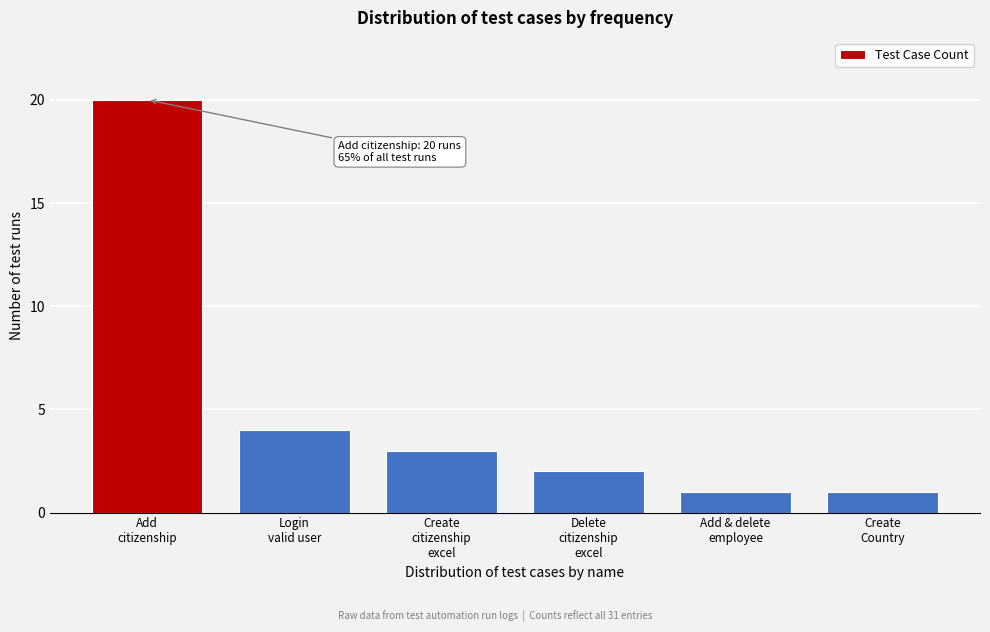

Reading left to right, extract all data points from this chart.

20	4	3	2	1	1